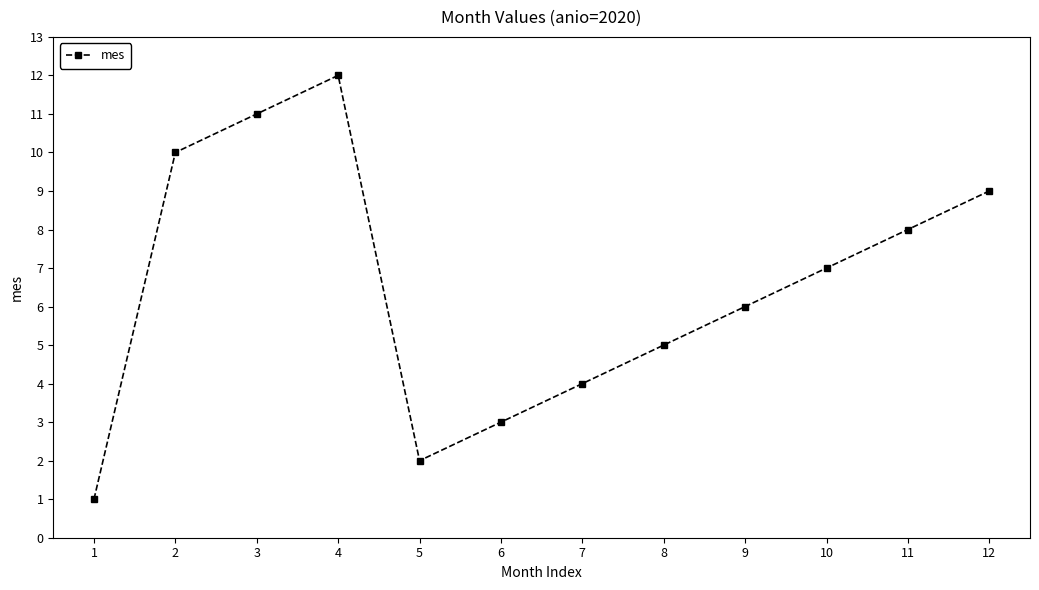

True or false: the data shows 7 at 1.

False